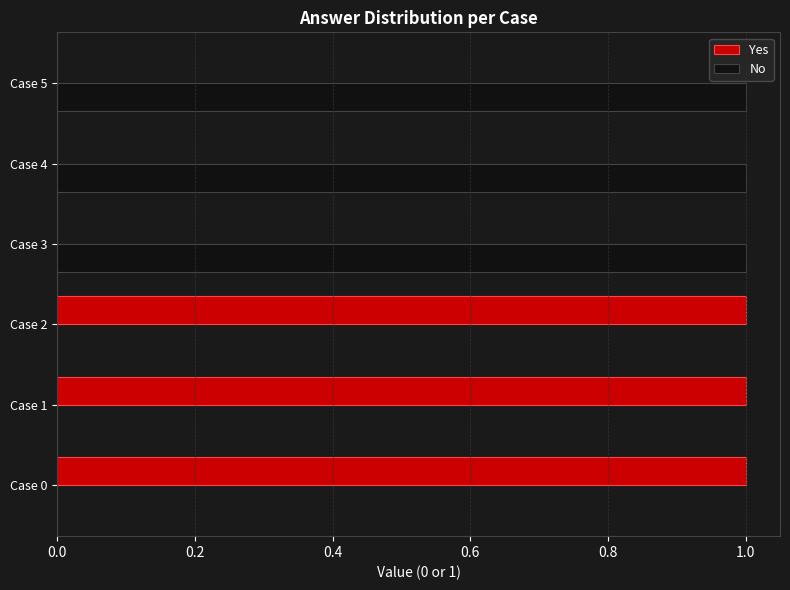

At how many categories does at least one series exceed 0?

6